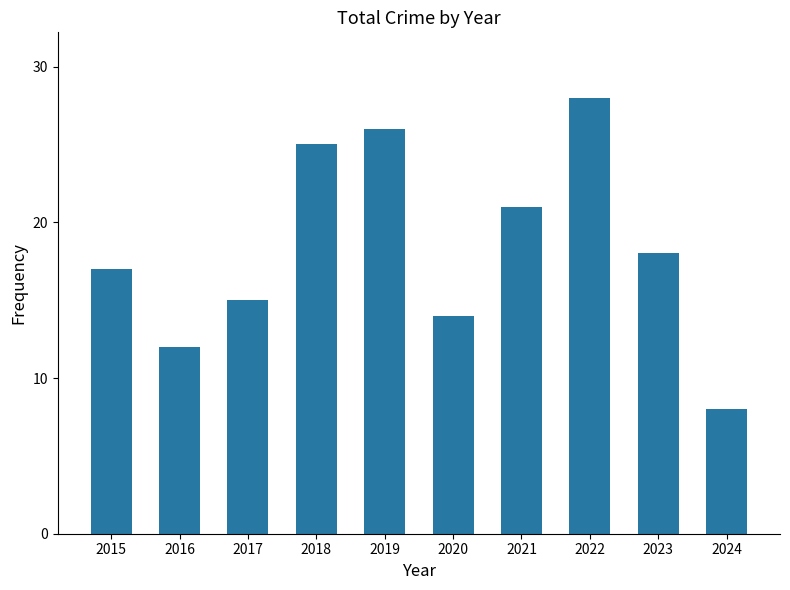

What is the change in value from 2022 to 2024?

-20